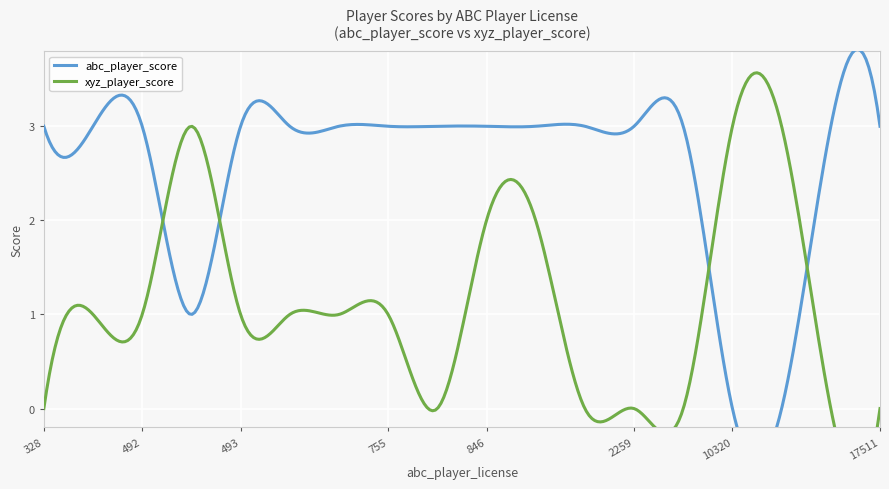

How many values in xyz_player_score are above zero?

11